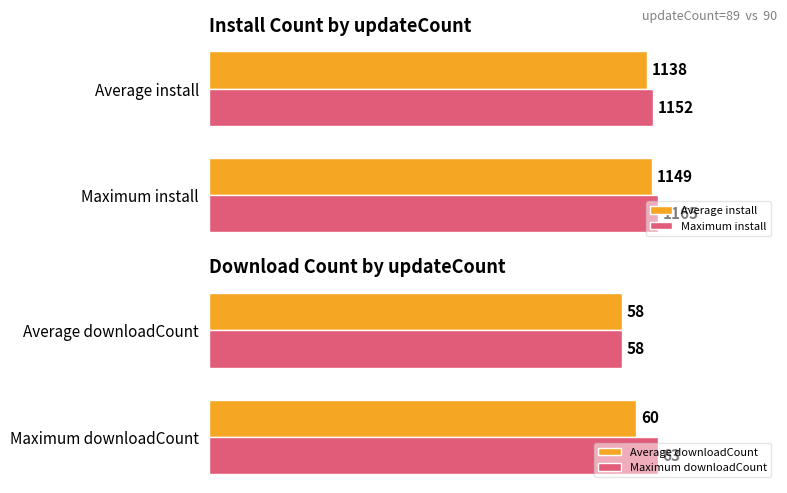

At 0, list the series in order from largest to smallest.

Maximum install, Average install, Average downloadCount, Maximum downloadCount